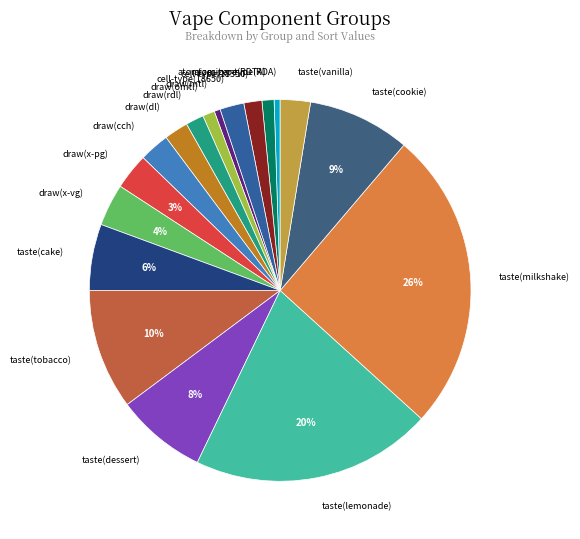

Is the sum of draw(x-vg) and taste(lemonade) greater than half?

No